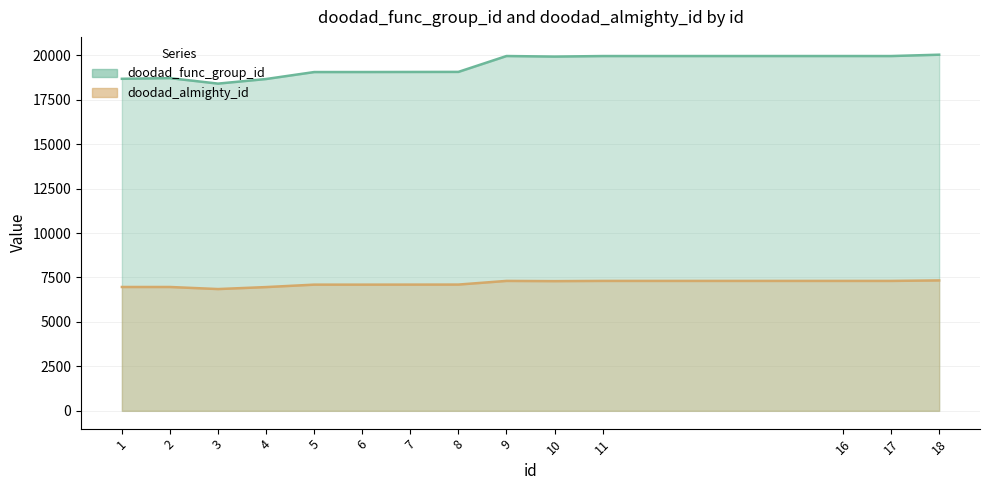

Reading left to right, list all the values displayed in this chart.

doodad_func_group_id: 18673	18710	18402	18661	19052	19053	19057	19061	19953	19922	19952	19953	19952	20028
doodad_almighty_id: 6964	6964	6848	6959	7096	7096	7098	7100	7306	7293	7306	7306	7306	7334